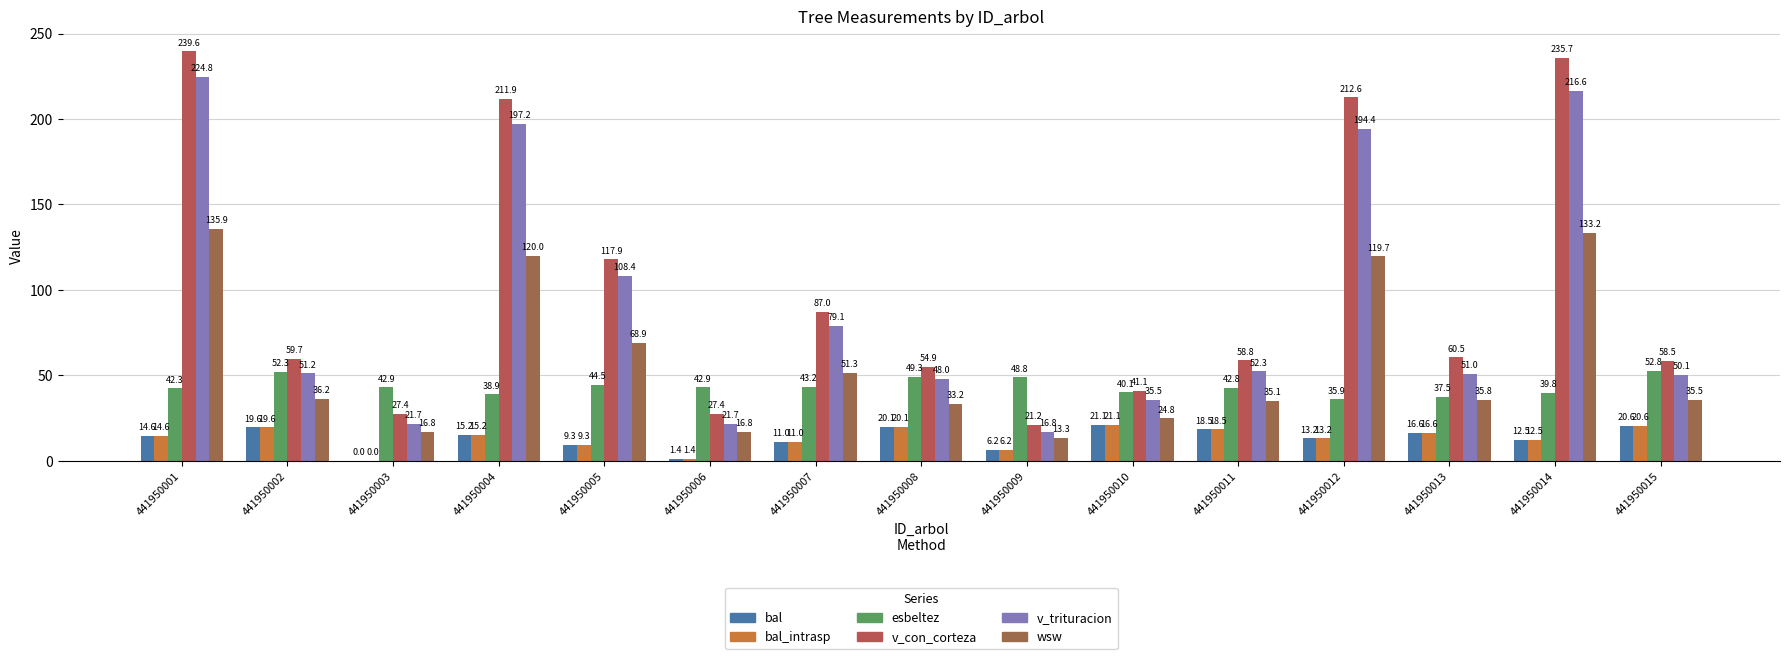

Reading left to right, what are all the values shown in this chart?

bal: 441950001=14.6	441950002=19.6	441950003=0.0	441950004=15.2	441950005=9.3	441950006=1.4	441950007=11.0	441950008=20.1	441950009=6.2	441950010=21.1	441950011=18.5	441950012=13.2	441950013=16.6	441950014=12.5	441950015=20.6
bal_intrasp: 441950001=14.6	441950002=19.6	441950003=0.0	441950004=15.2	441950005=9.3	441950006=1.4	441950007=11.0	441950008=20.1	441950009=6.2	441950010=21.1	441950011=18.5	441950012=13.2	441950013=16.6	441950014=12.5	441950015=20.6
esbeltez: 441950001=42.3	441950002=52.3	441950003=42.9	441950004=38.9	441950005=44.5	441950006=42.9	441950007=43.2	441950008=49.3	441950009=48.8	441950010=40.1	441950011=42.8	441950012=35.9	441950013=37.5	441950014=39.8	441950015=52.8
v_con_corteza: 441950001=239.6	441950002=59.7	441950003=27.4	441950004=211.9	441950005=117.9	441950006=27.4	441950007=87.0	441950008=54.9	441950009=21.2	441950010=41.1	441950011=58.8	441950012=212.6	441950013=60.5	441950014=235.7	441950015=58.5
v_trituracion: 441950001=224.8	441950002=51.2	441950003=21.7	441950004=197.2	441950005=108.4	441950006=21.7	441950007=79.1	441950008=48.0	441950009=16.8	441950010=35.5	441950011=52.3	441950012=194.4	441950013=51.0	441950014=216.6	441950015=50.1
wsw: 441950001=135.9	441950002=36.2	441950003=16.8	441950004=120.0	441950005=68.9	441950006=16.8	441950007=51.3	441950008=33.2	441950009=13.3	441950010=24.8	441950011=35.1	441950012=119.7	441950013=35.8	441950014=133.2	441950015=35.5